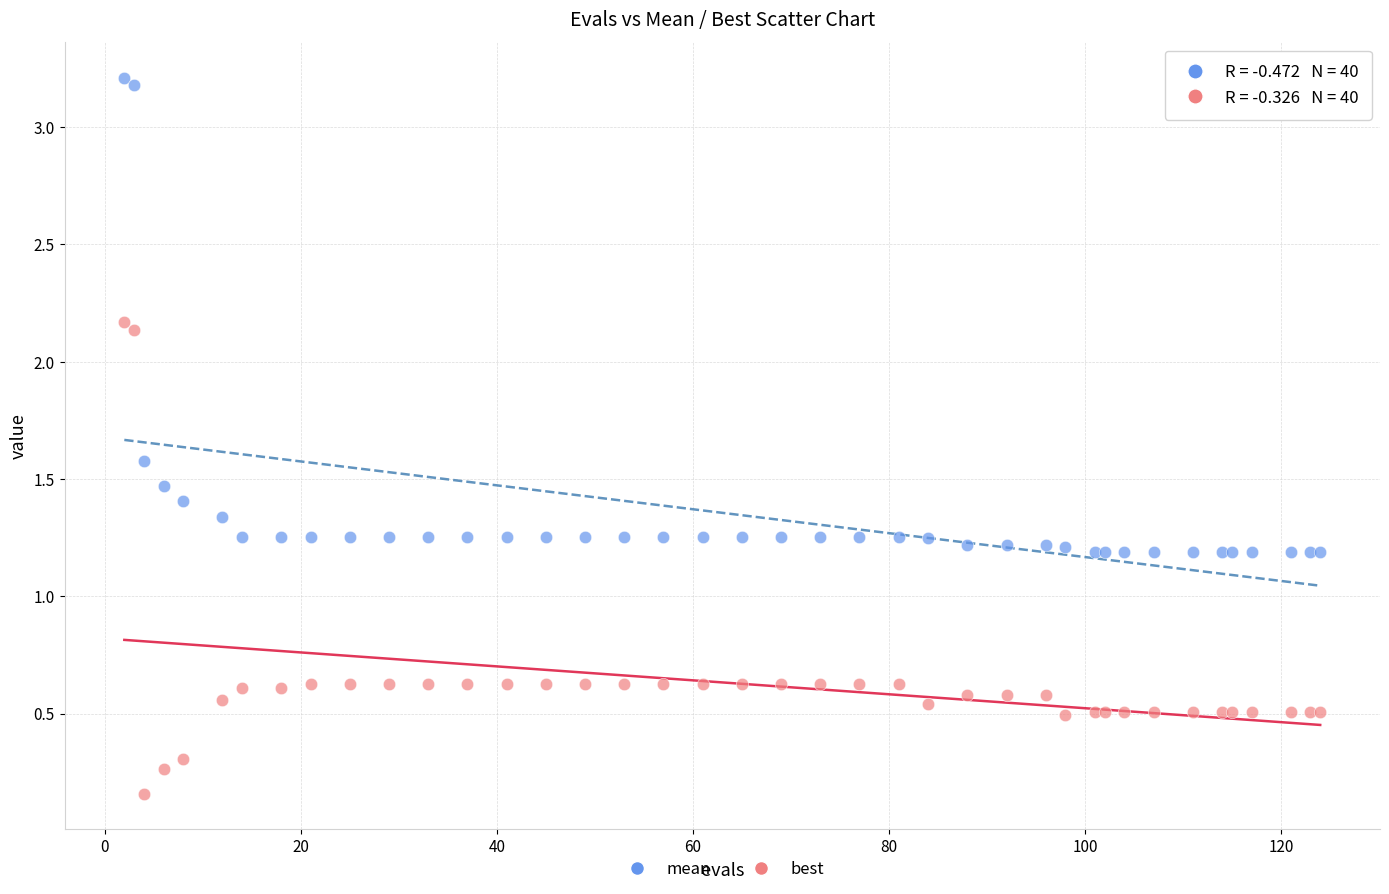

In the mean series, what Y value is closest to 2?

1.6